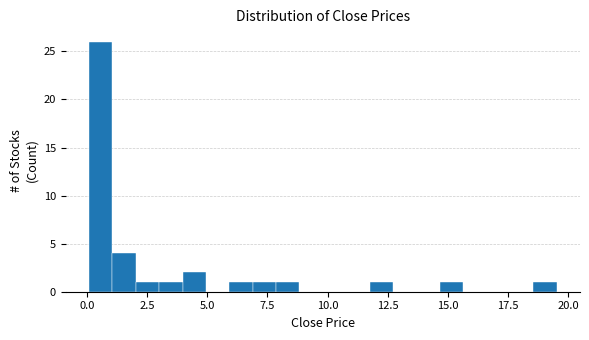

Around what value on the x-axis is the tallest bar? Give the approximate position of its centre, as read against the axis.

0.5